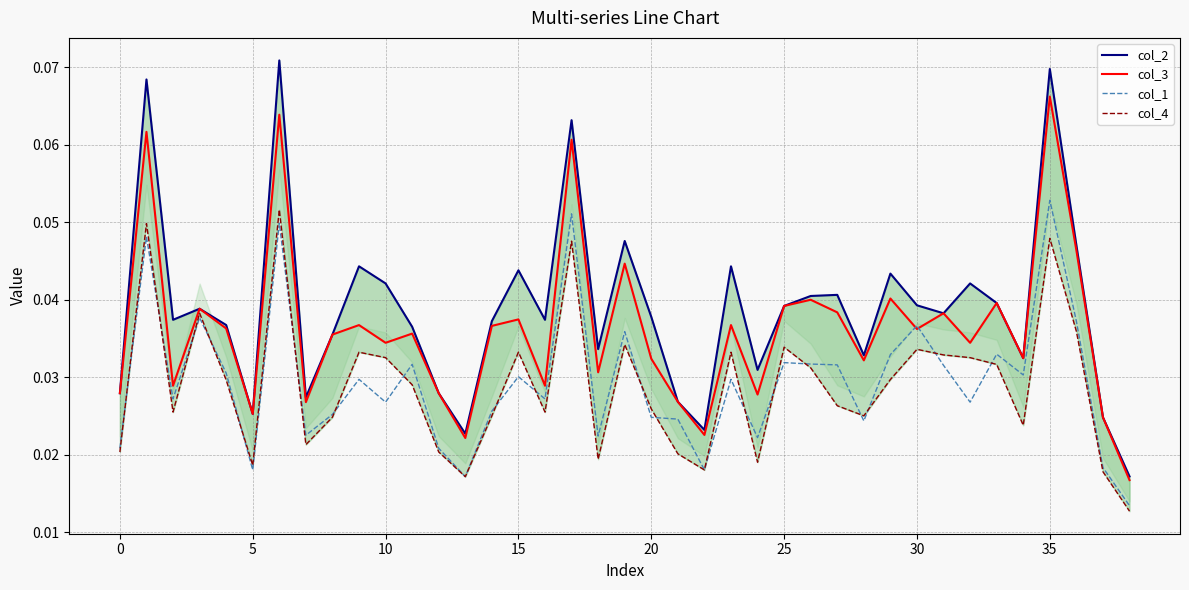

Which series changed the most between 5 and 30?

col_1